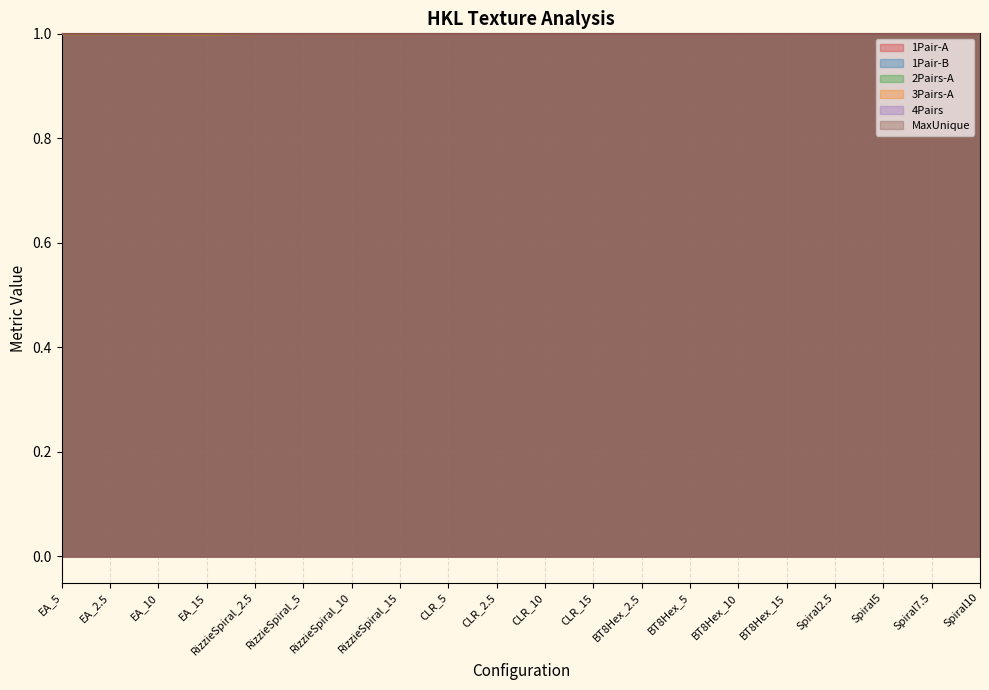

At which label is 1Pair-B closest to 1?

Spiral2.5